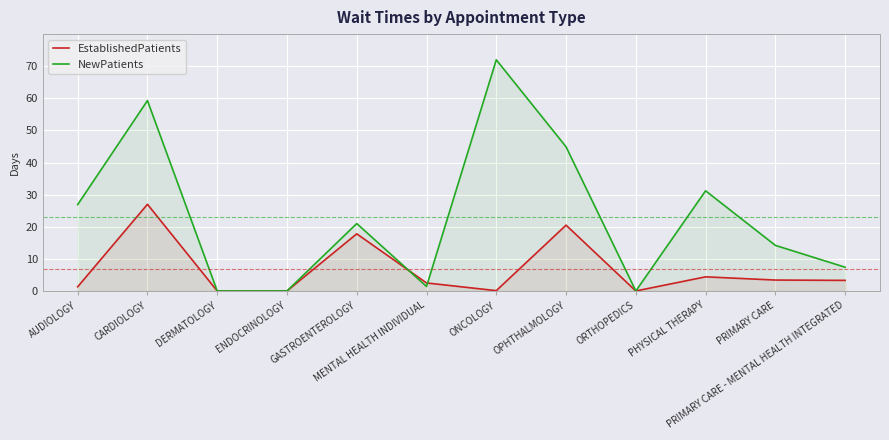

What is the maximum value shown in the chart?

72.0